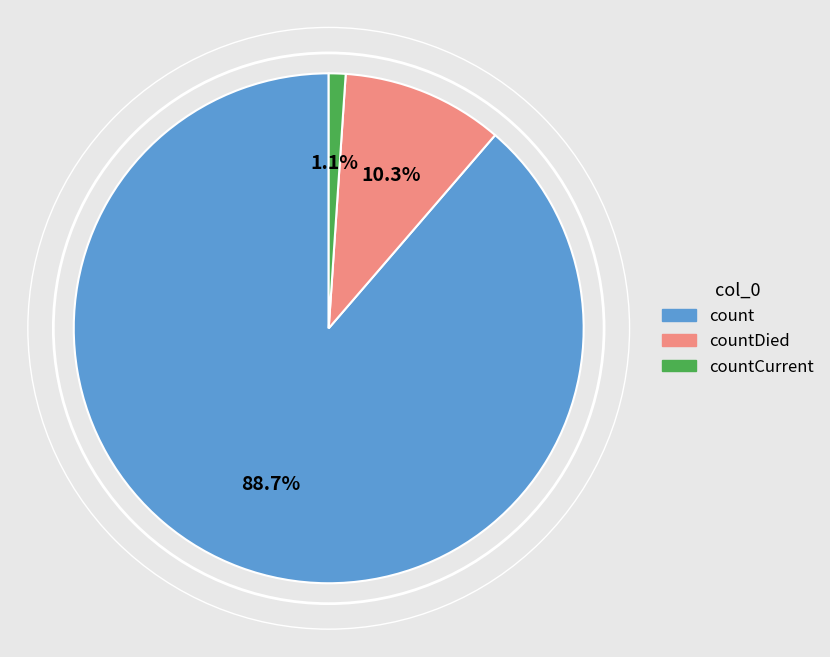

Which has a higher value, countCurrent or countDied?

countDied